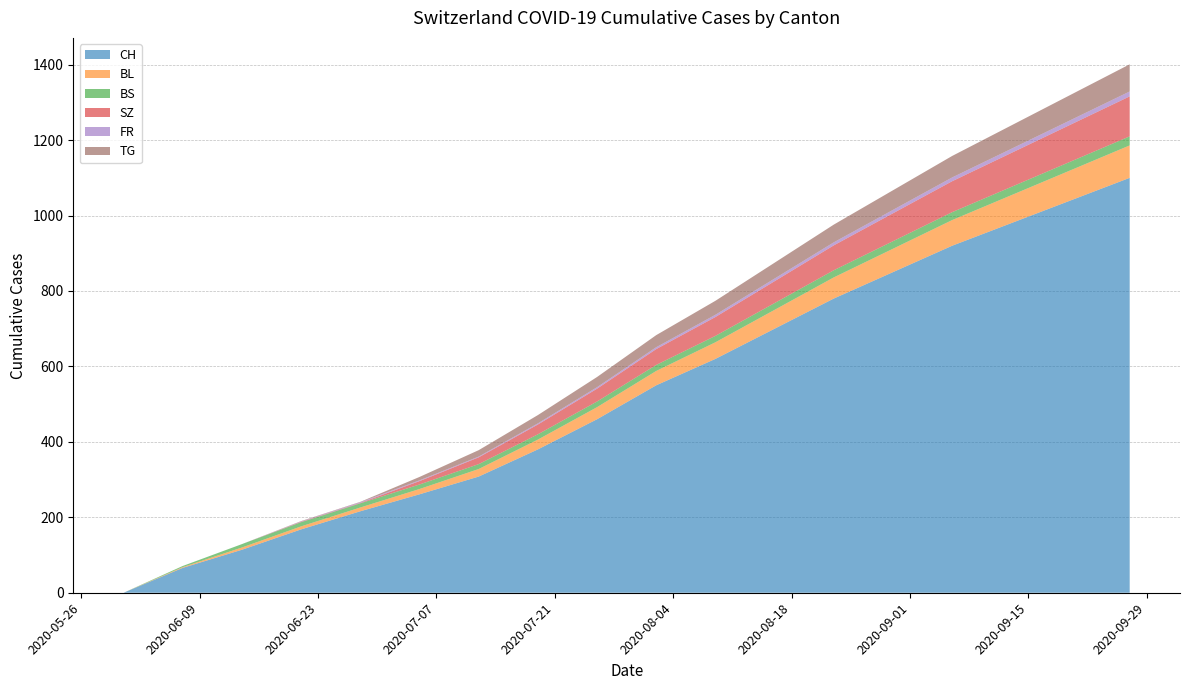

Reading left to right, extract all data points from this chart.

CH: 0	66	114	168	216	261	308	380	460	550	620	700	780	850	920	980	1040	1100
BL: 0	2	6	8	10	14	20	26	32	38	44	50	56	62	68	74	80	86
BS: 0	3	9	11	11	12	13	14	15	16	17	18	19	20	21	22	23	24
SZ: 0	0	0	1	1	9	18	26	34	42	50	58	66	74	82	90	98	106
FR: 0	0	0	1	2	2	2	3	4	5	6	7	8	9	10	11	12	13
TG: 0	0	0	1	1	9	17	22	27	32	37	42	47	52	57	62	67	72